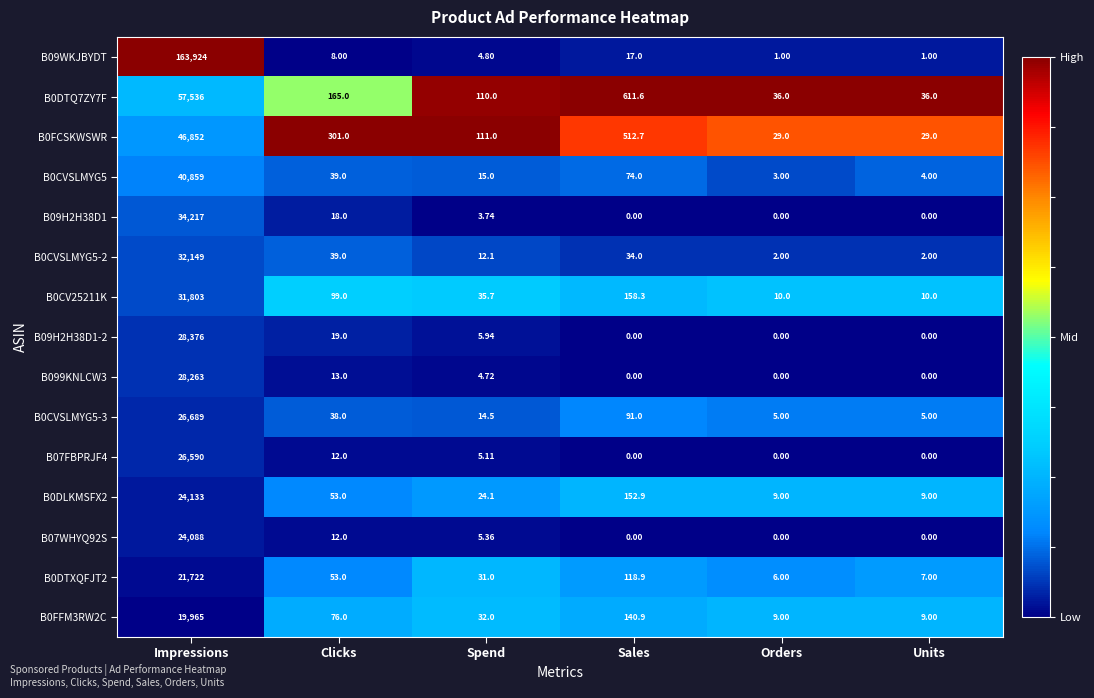

At which label is B0FCSKWSWR closest to 23440?

Sales